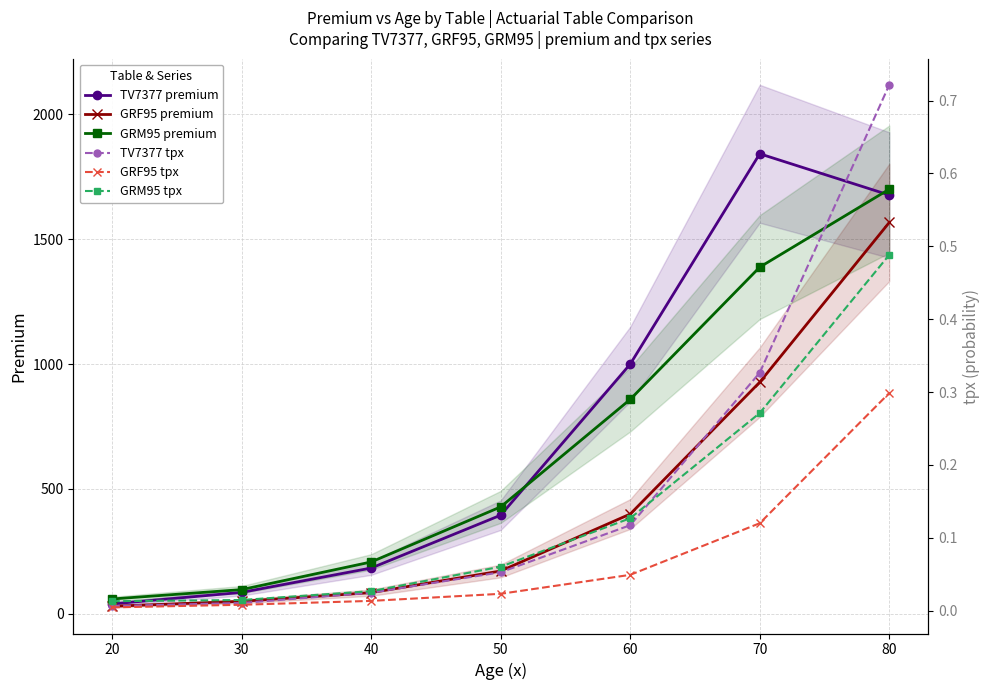

True or false: GRF95 premium and GRM95 tpx intersect in this chart.

False